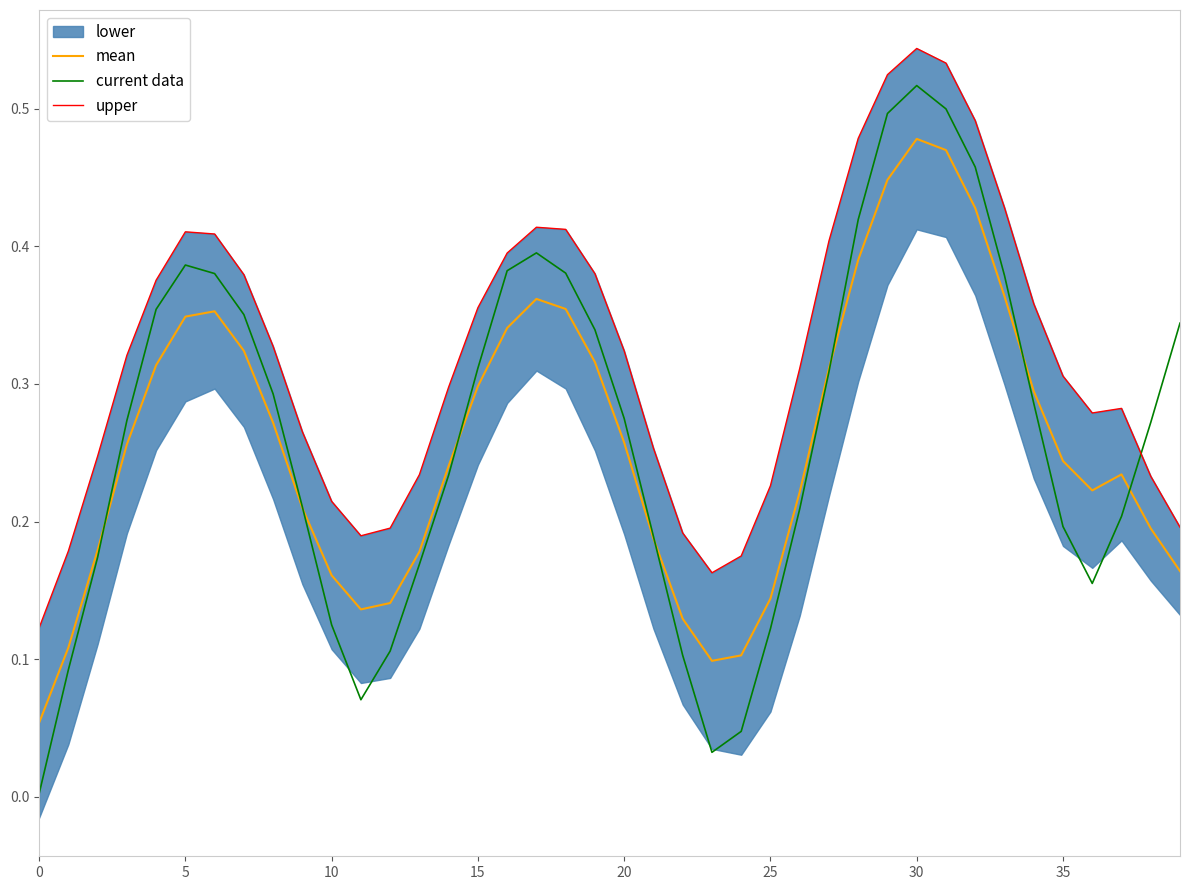

What is the difference between the second highest and second lowest values in the mean series?

0.4